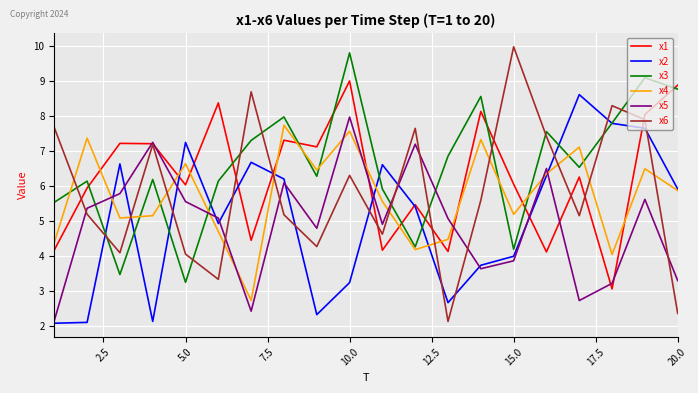

Does the chart display data point markers on the line(s)?

No